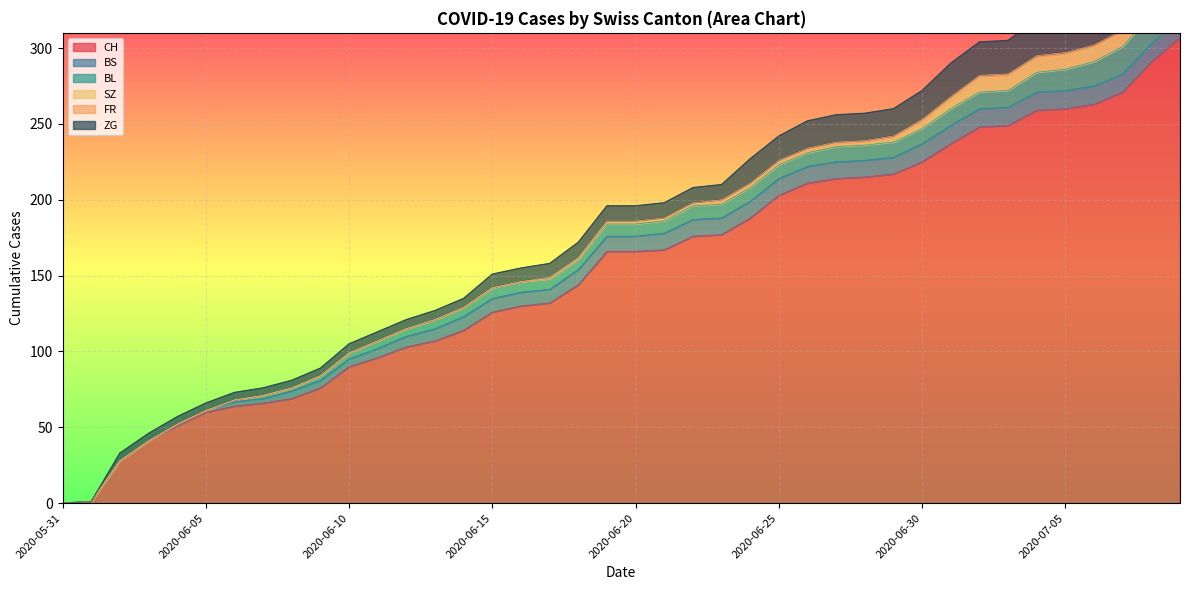

True or false: ZG has more than 1 points higher than both neighbors.

False